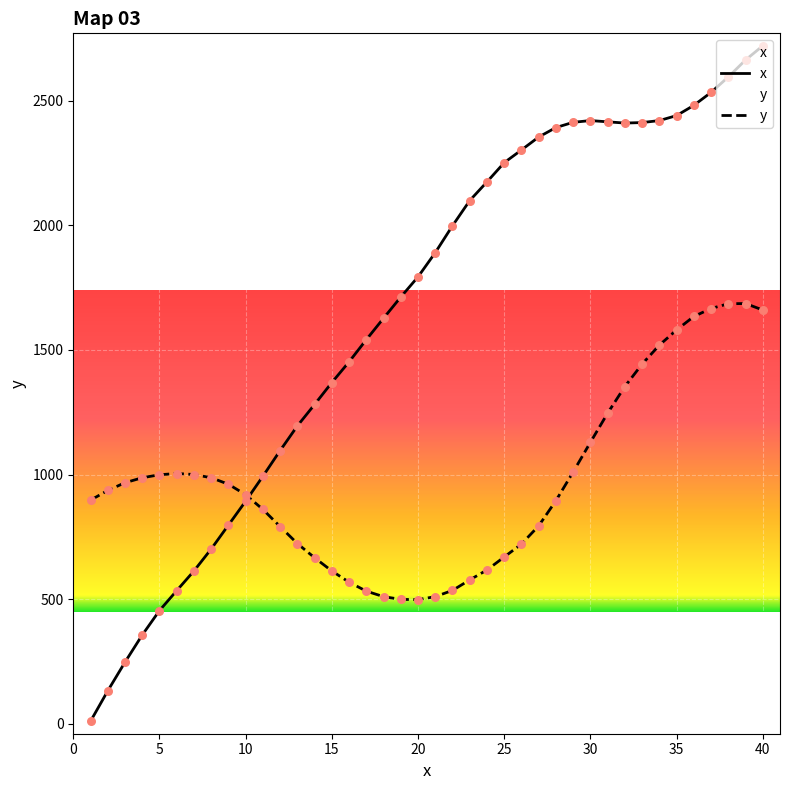

What is the total value across all series at 40?

4380